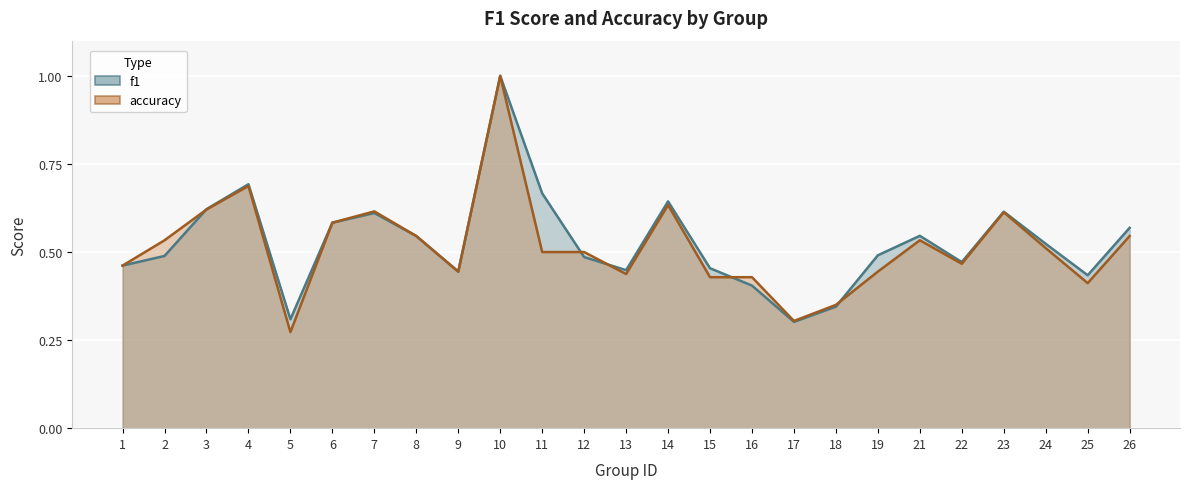

The value of f1 at 6 is 0.6. True or false?

True